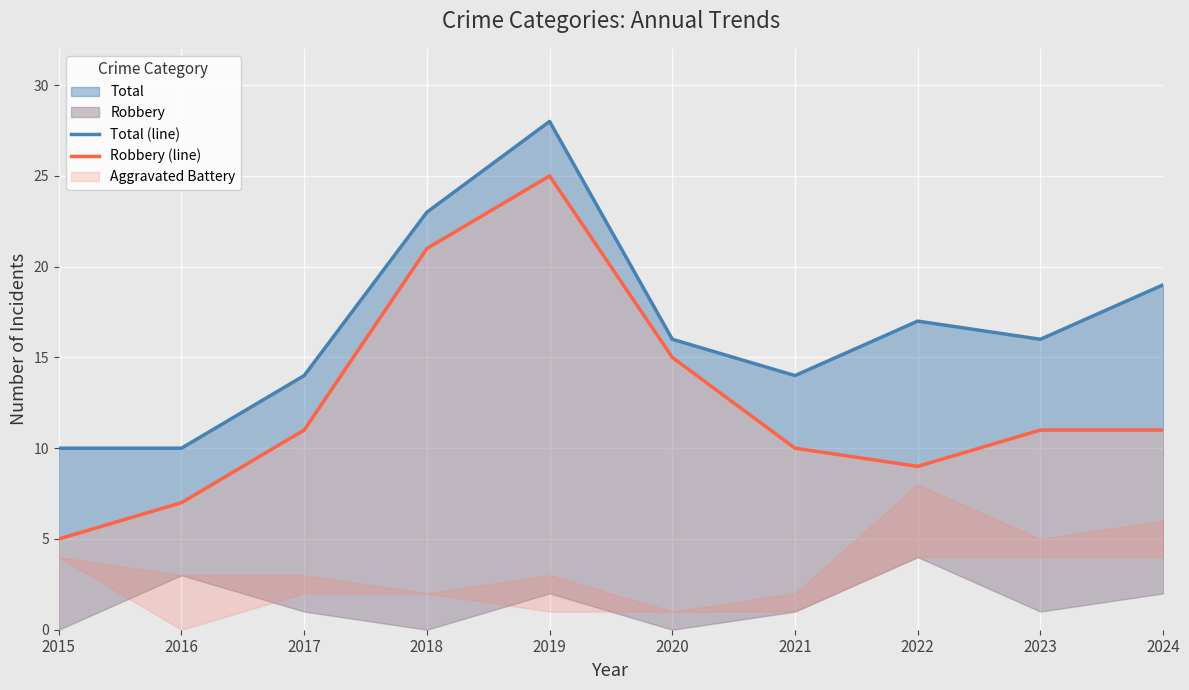

Is the value of Total (line) at 2023 greater than the value of Robbery (line) at 2021?

Yes